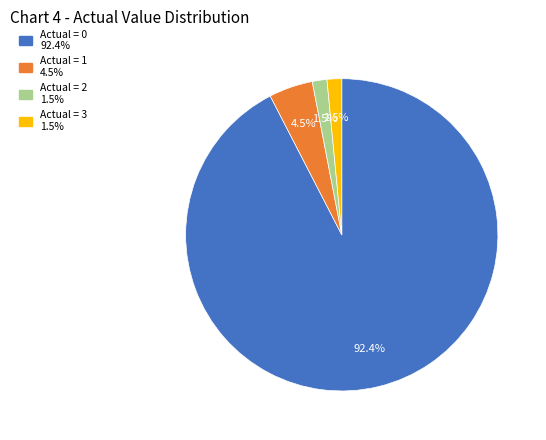

Does Actual = 1 represent more than half of the total?

No